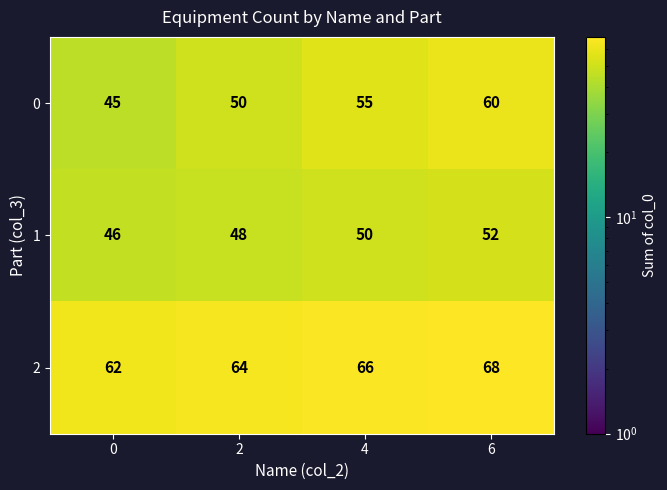

Reading left to right, list all the values displayed in this chart.

0: 0=45	2=50	4=55	6=60
1: 0=46	2=48	4=50	6=52
2: 0=62	2=64	4=66	6=68